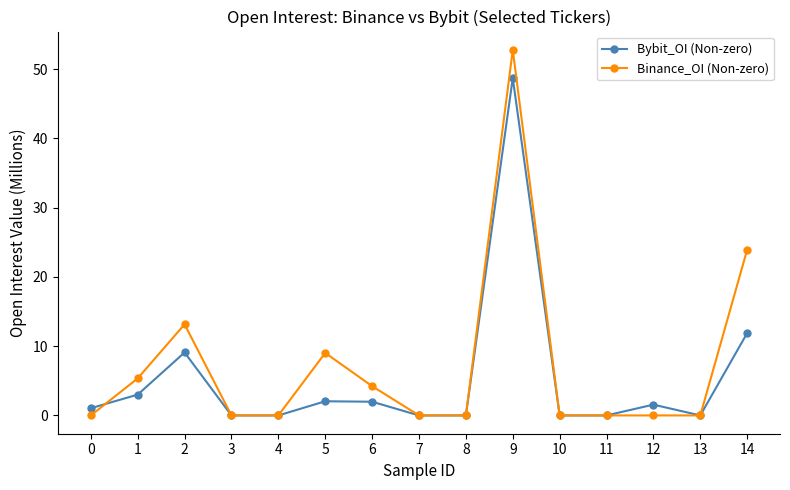

Is this an area chart (filled region under the line)?

No